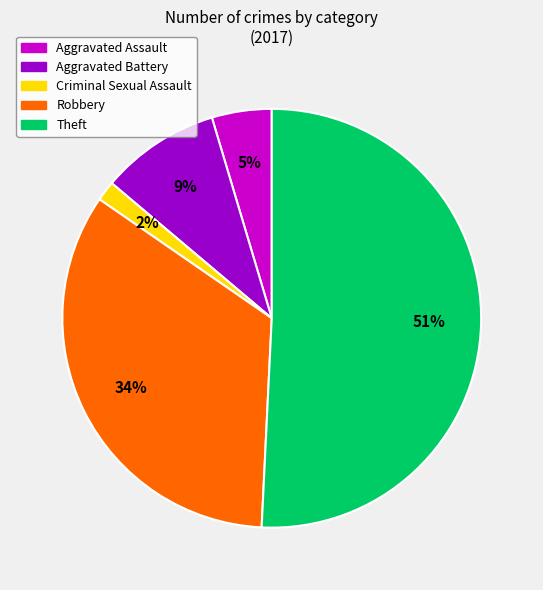

To the nearest percent, what portion does Aggravated Battery represent?

9%